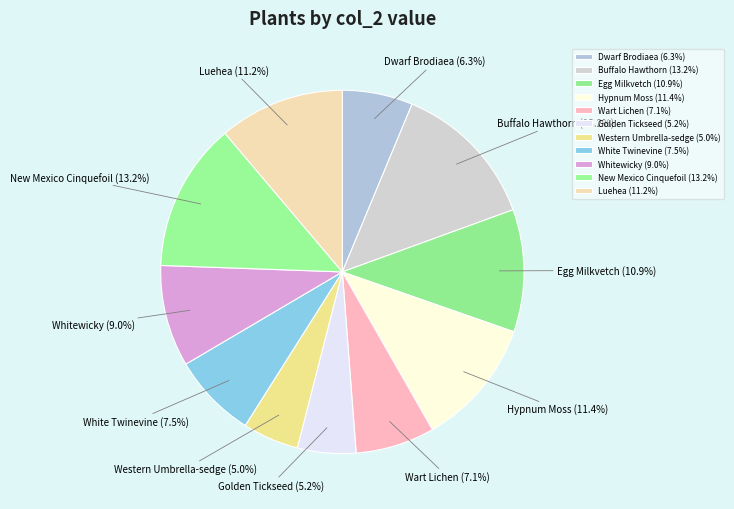

Does any single category account for the majority?

No